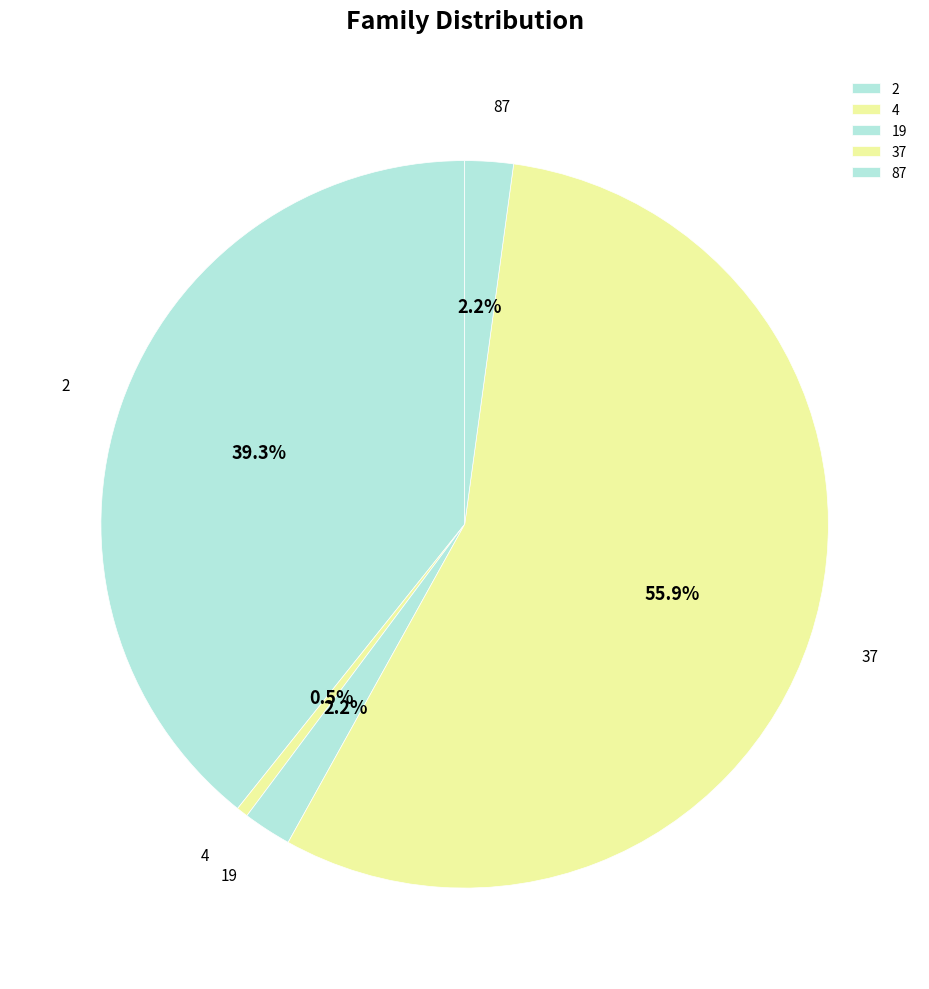

Count the number of slices in the pie.

5